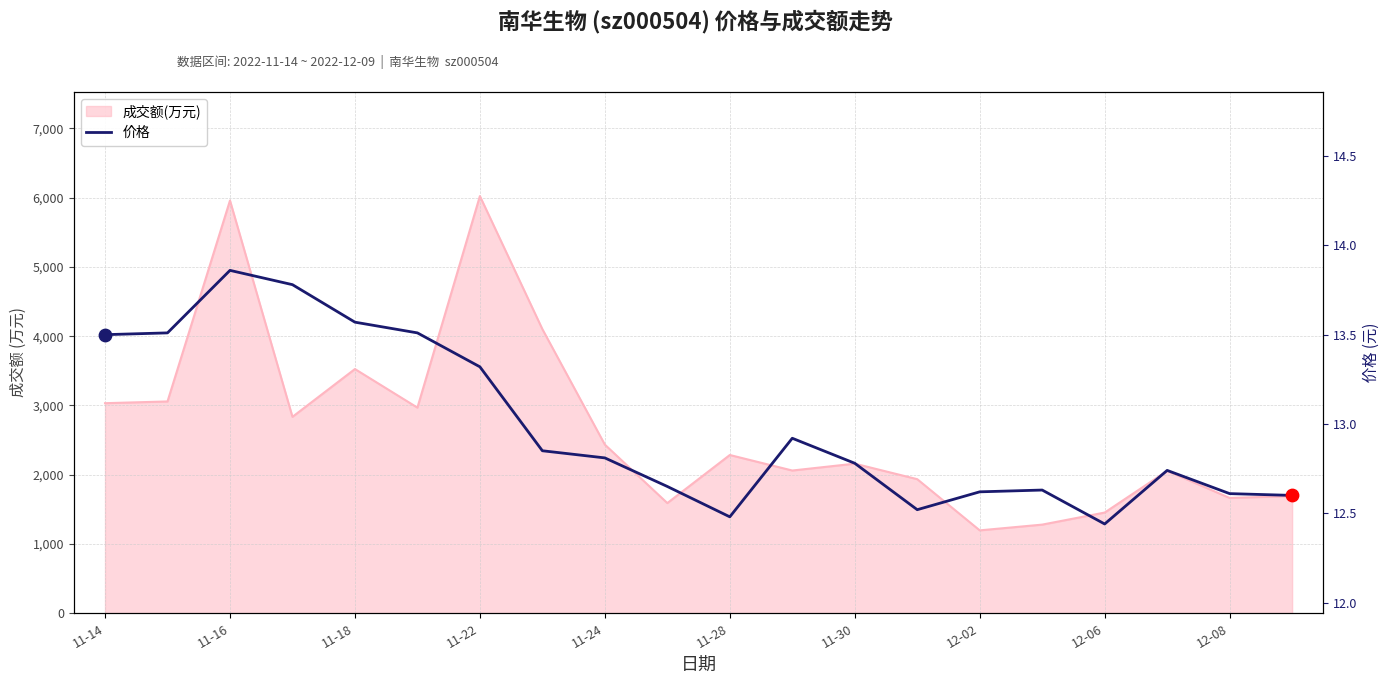

What is the ratio of the value at 11-14 to the value at 13?

1.1